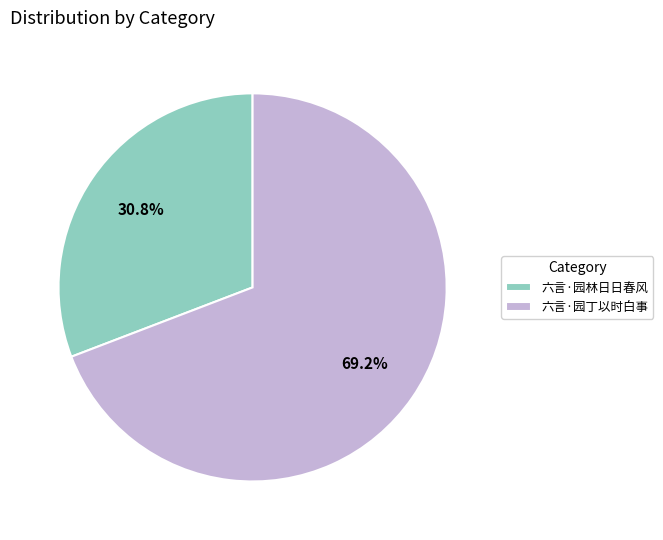

Rank the categories by value from highest to lowest.

六言·园丁以时白事, 六言·园林日日春风